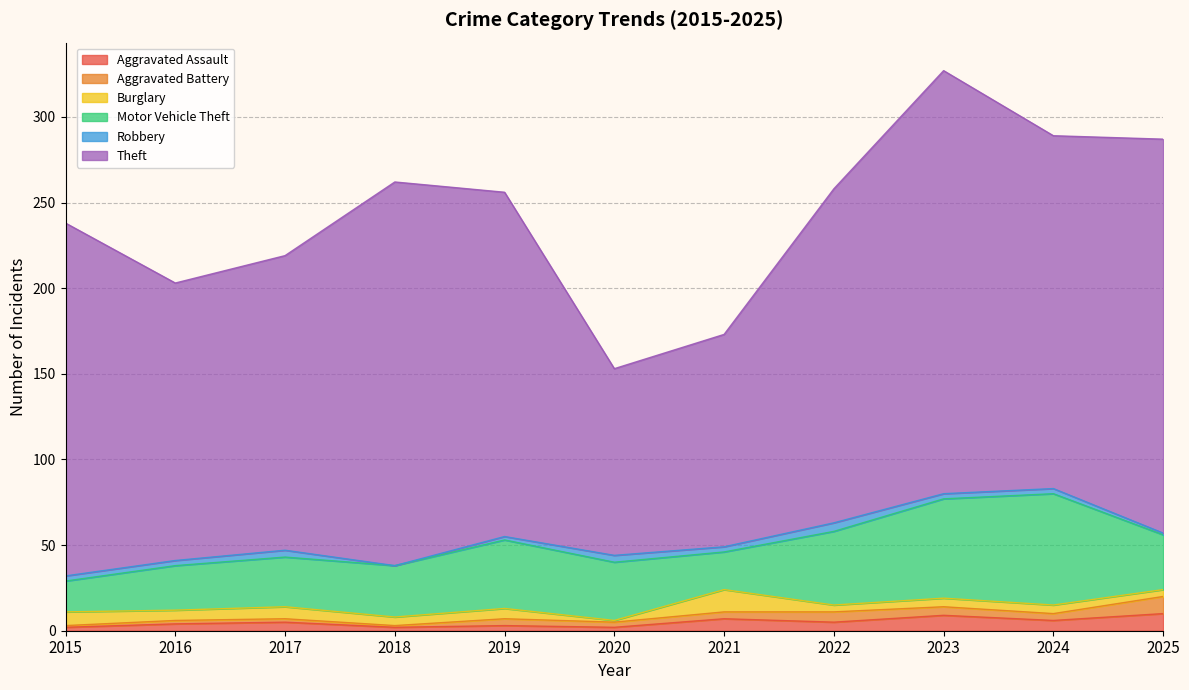

Which label corresponds to the smallest value in the chart?

2018